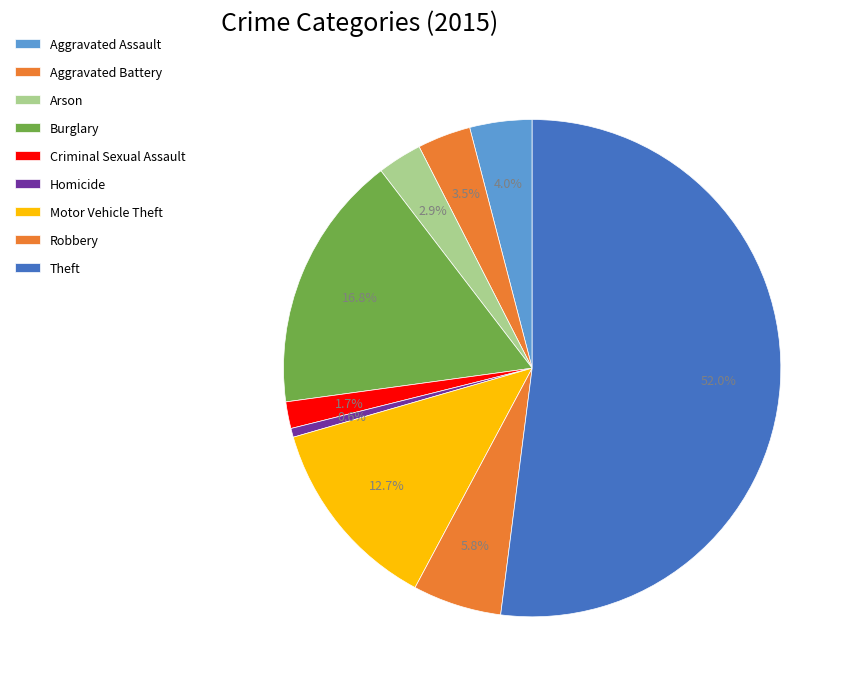

Which slice is the smallest?

Homicide